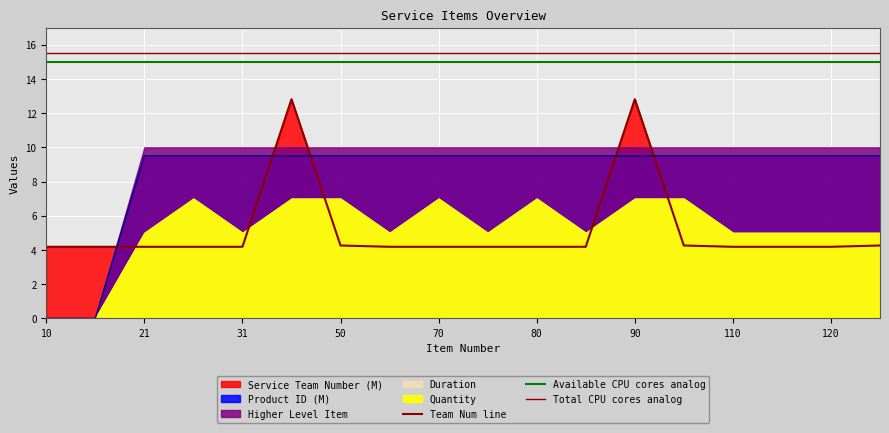

Which series changed the most between 15 and 16?

Team Num line